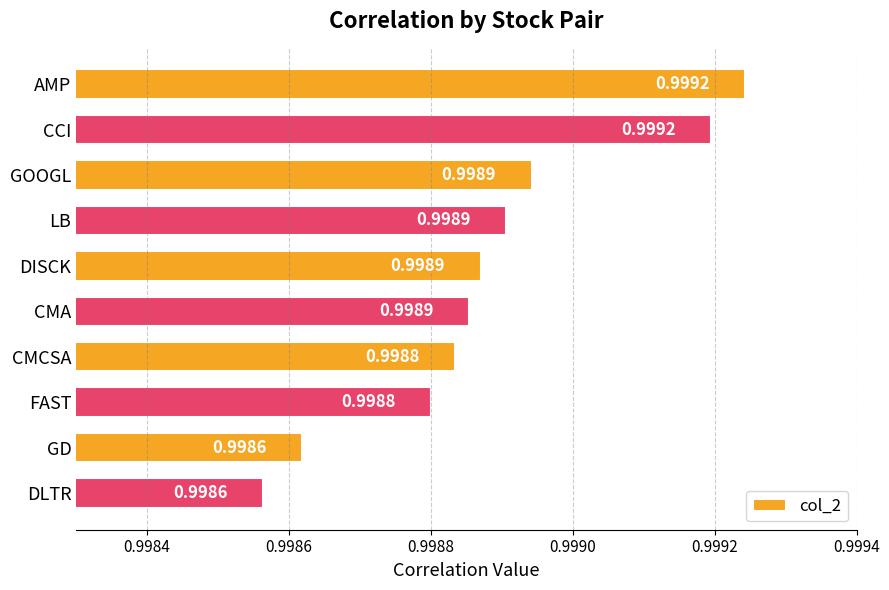

Does the chart contain any negative values?

No